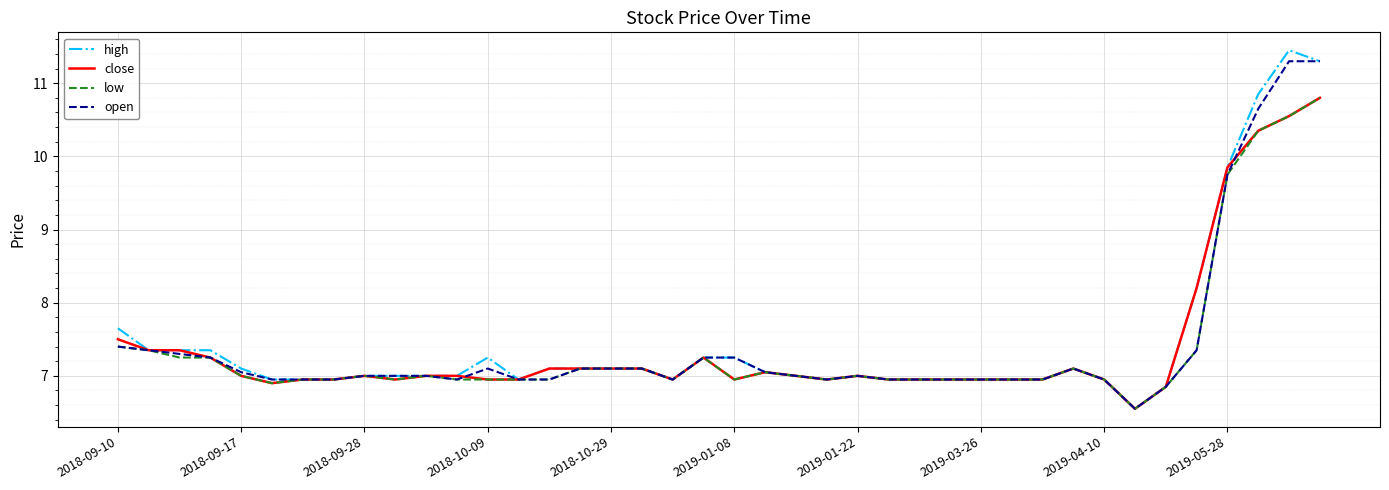

What is the maximum value for open?

11.3